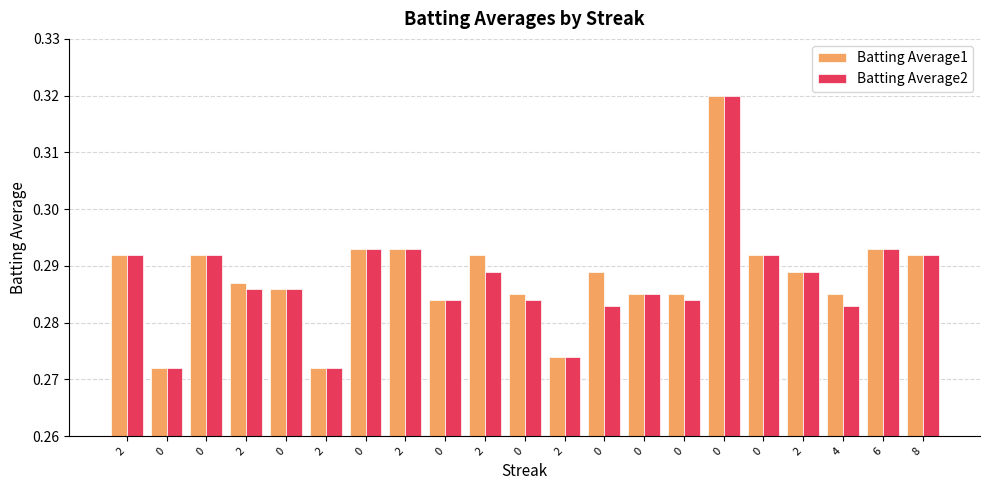

What value does the Batting Average1 series have at 2?

0.3